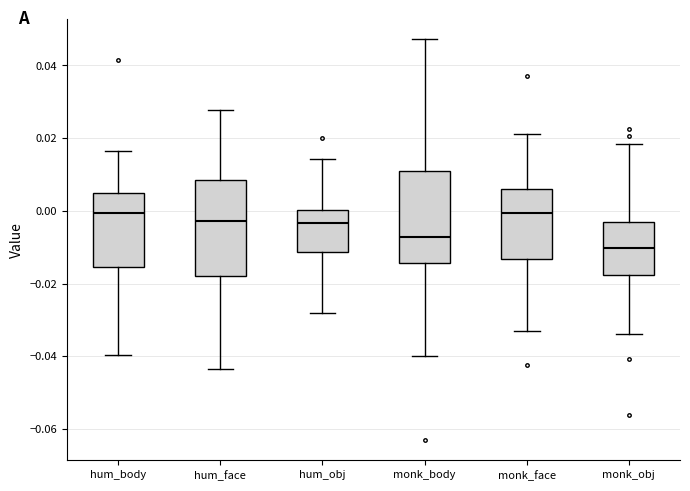

Reading left to right, transcribe this box plot: for each box, give where its median line is, the range the box spans, and where its two whiskers end, as read against the y-axis. The values are not printed on the chart, so give them approximately, as read against the axis.

hum_body: median 0.000, box -0.016 to 0.004, whiskers -0.040 to 0.016
hum_face: median -0.002, box -0.018 to 0.008, whiskers -0.044 to 0.028
hum_obj: median -0.004, box -0.012 to 0.000, whiskers -0.028 to 0.014
monk_body: median -0.008, box -0.014 to 0.010, whiskers -0.040 to 0.048
monk_face: median 0.000, box -0.014 to 0.006, whiskers -0.032 to 0.022
monk_obj: median -0.010, box -0.018 to -0.004, whiskers -0.034 to 0.018